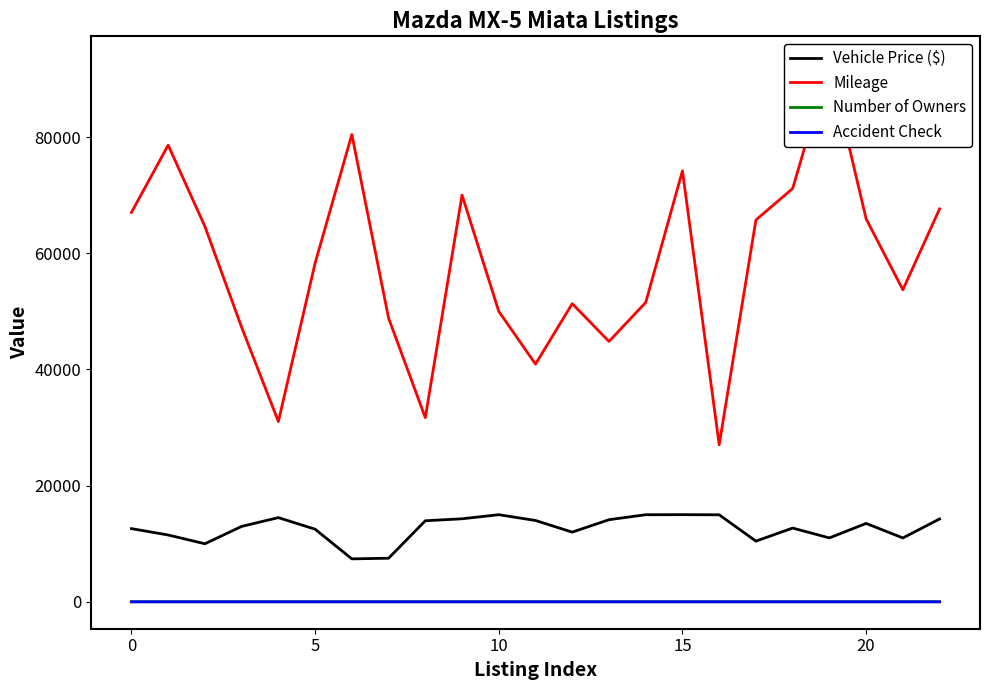

What is the difference between the Vehicle Price ($) values at 5 and 15?

2501